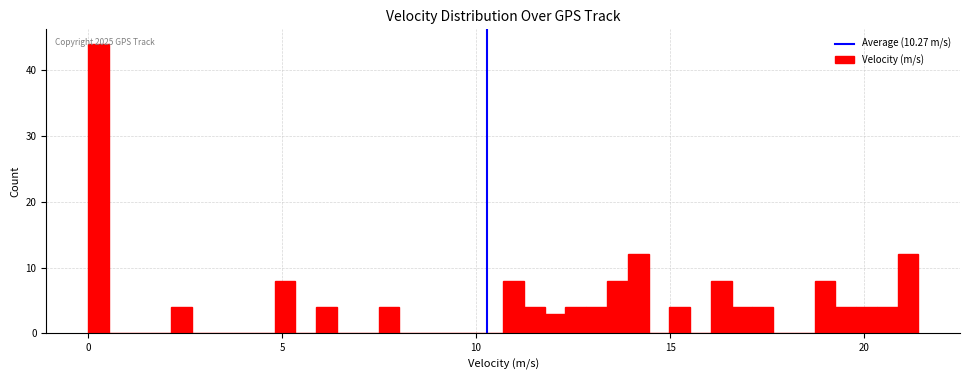

Read against the x-axis, roughly where is the centre of the tallest bar?

0.5